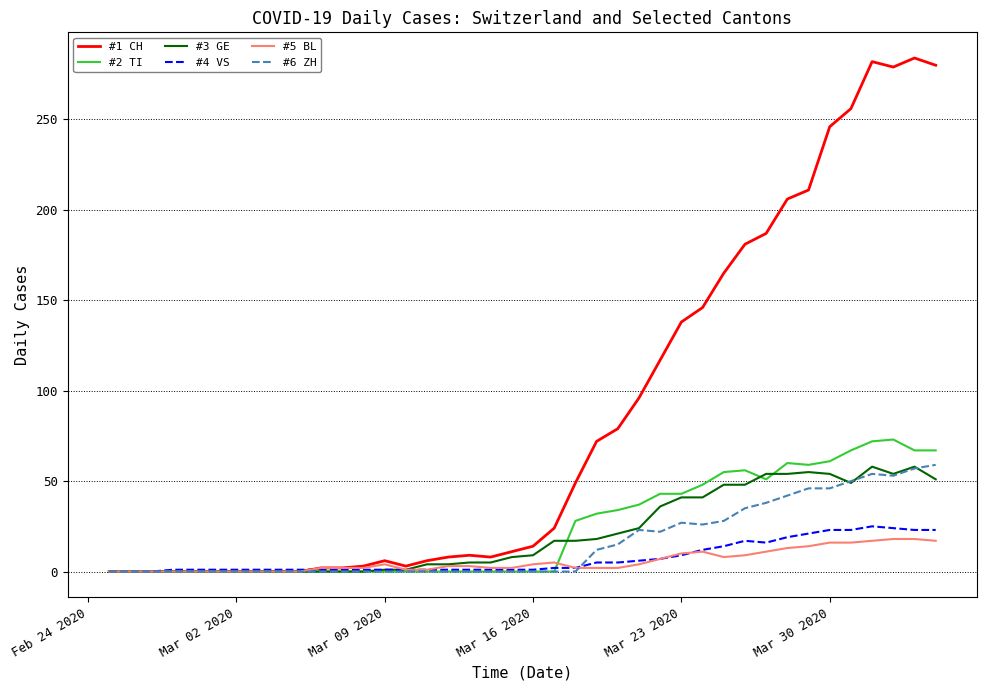

What is the greatest value displayed?

284